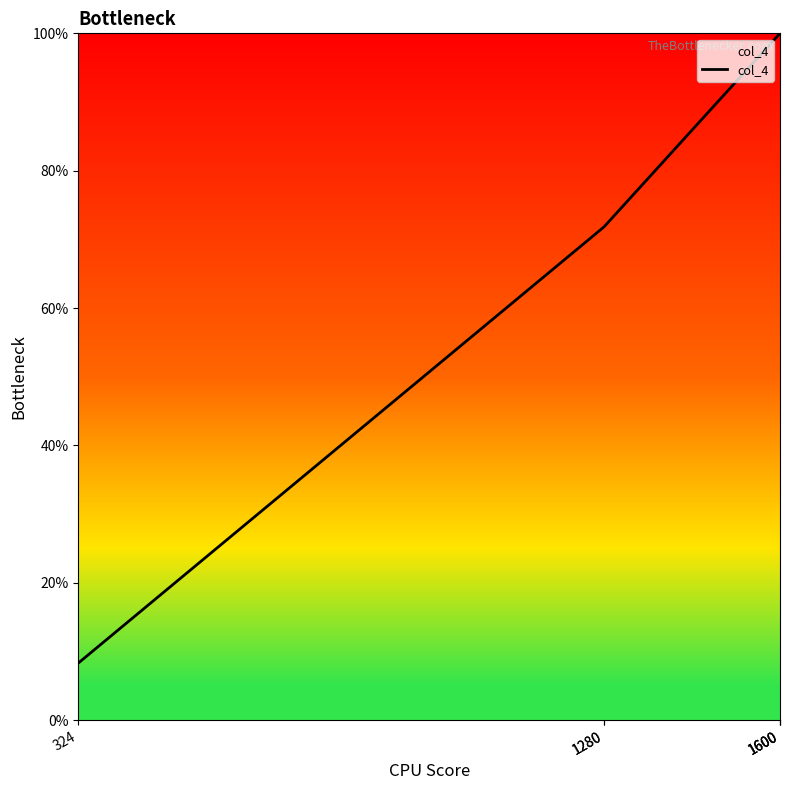

What is the difference between the maximum and minimum values?

91.7